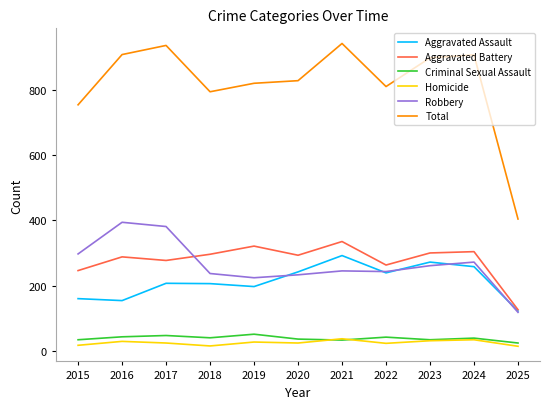

What is the total value across all series at 2021?

1884